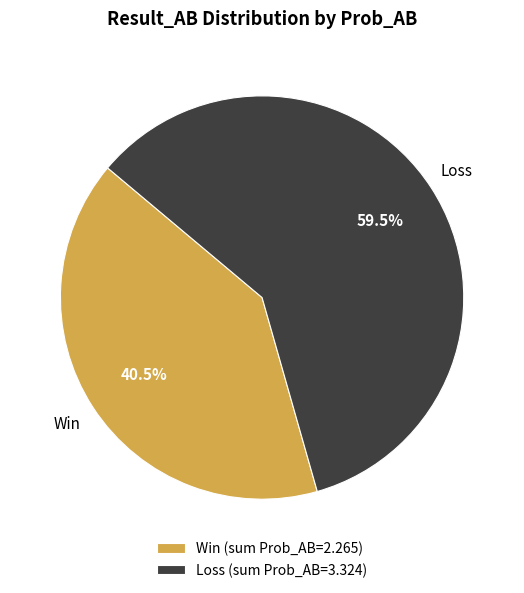

Which category accounts for the majority?

Loss (sum Prob_AB=3.324)